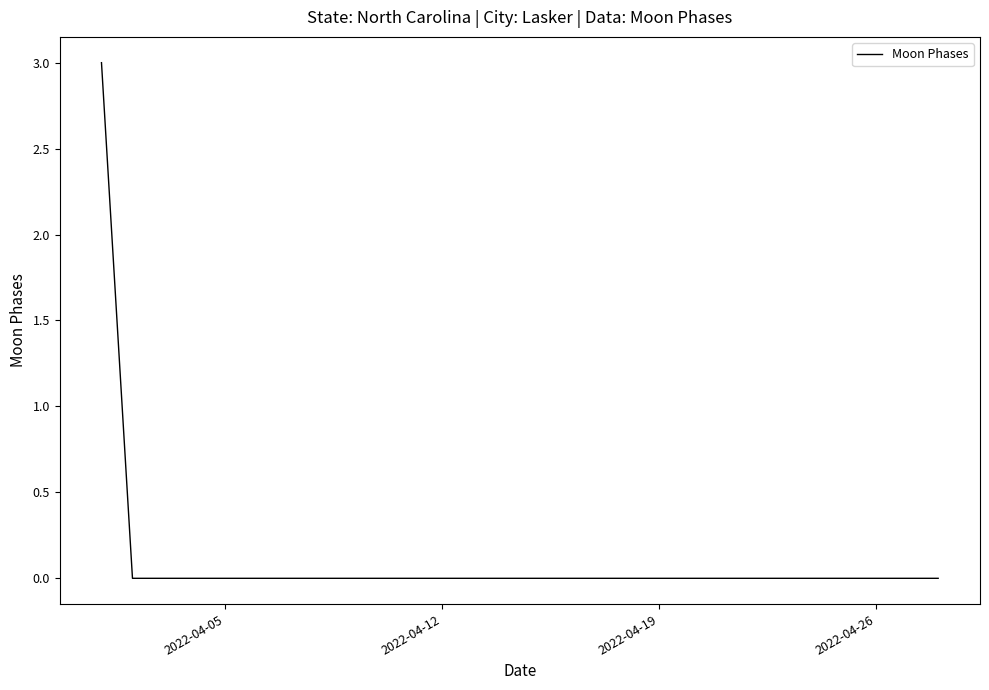

What is the greatest value displayed?

3